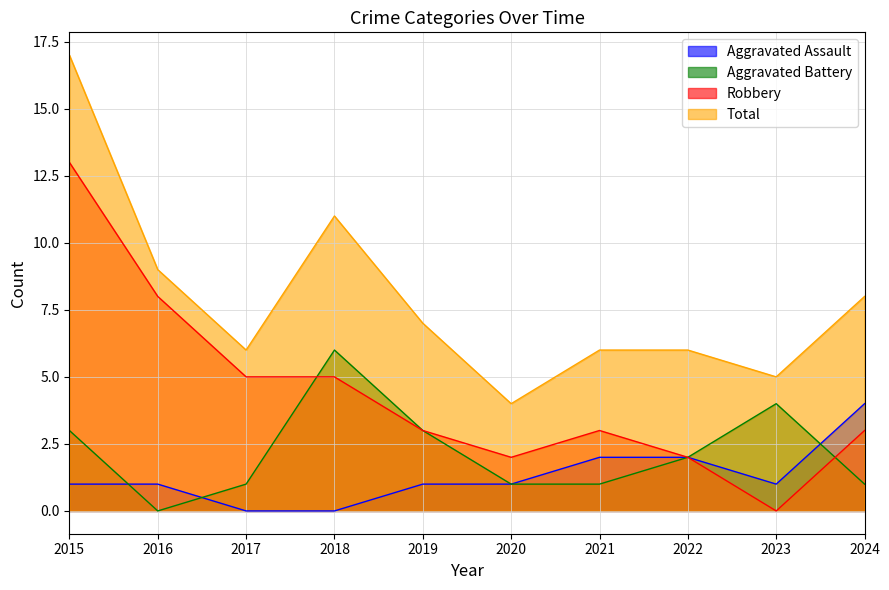

At 2021, list the series in order from smallest to largest.

Aggravated Battery, Aggravated Assault, Robbery, Total